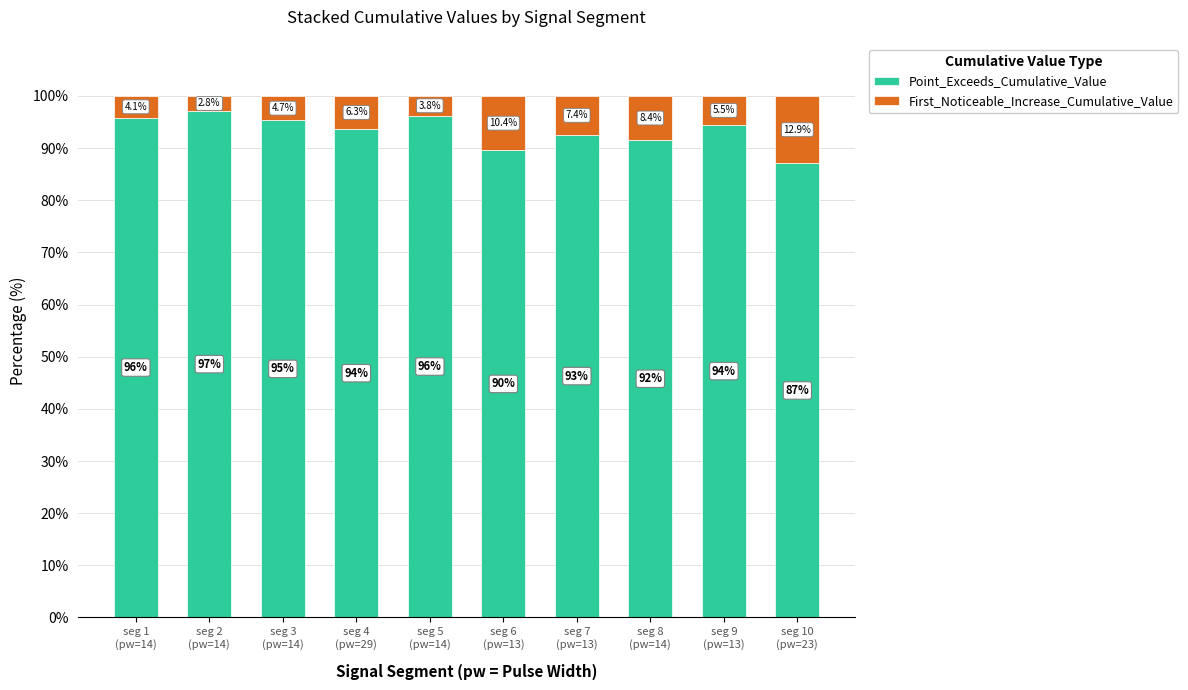

Reading left to right, transcribe the values for Point_Exceeds_Cumulative_Value.

95.9	97.2	95.3	93.7	96.2	89.6	92.6	91.6	94.5	87.1